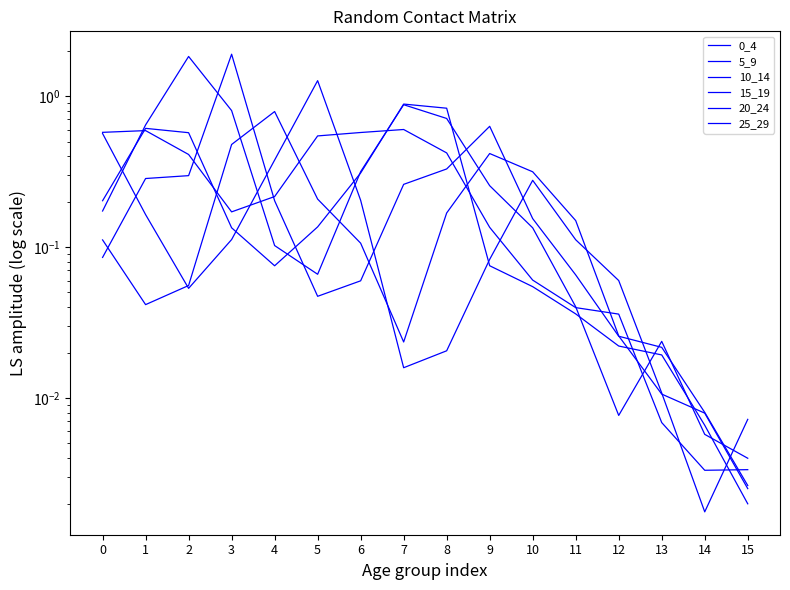

Which series has the largest range (max minus min)?

15_19